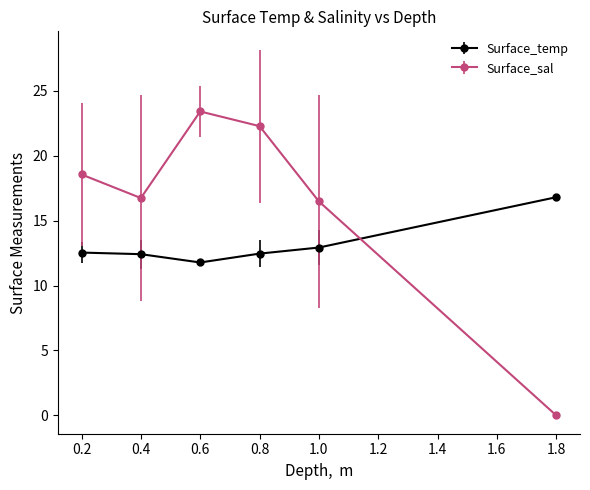

What is the difference between the second highest and minimum values in the Surface_sal series?

22.3